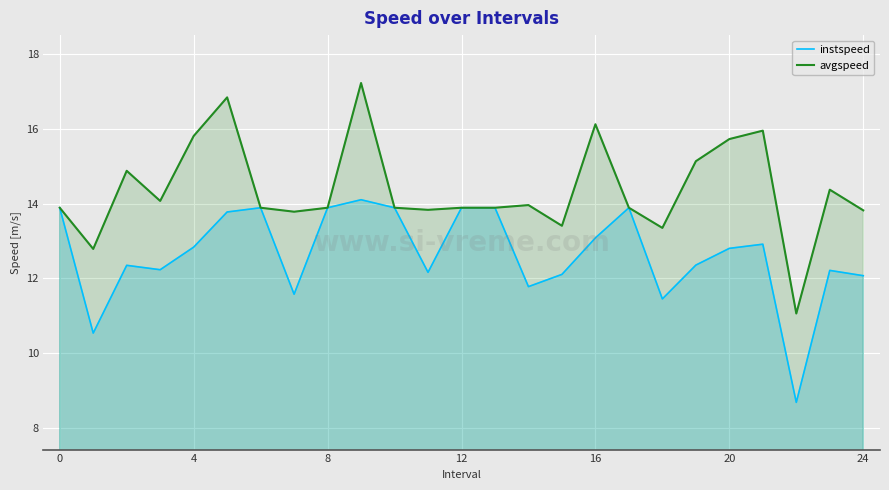

What is the label of the 6th point from the right?

19